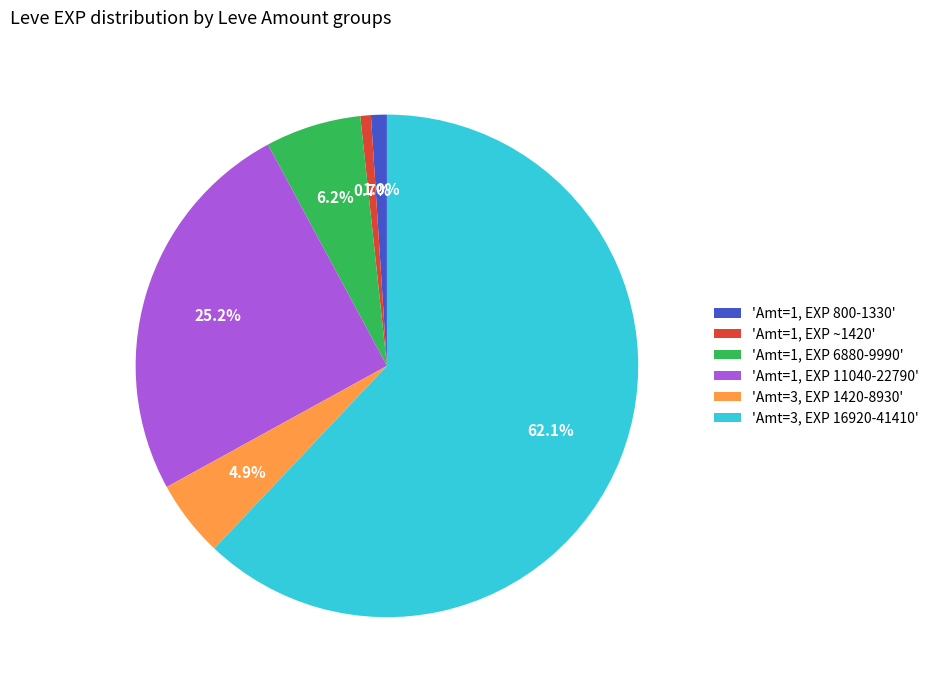

How many slices are in this pie chart?

6